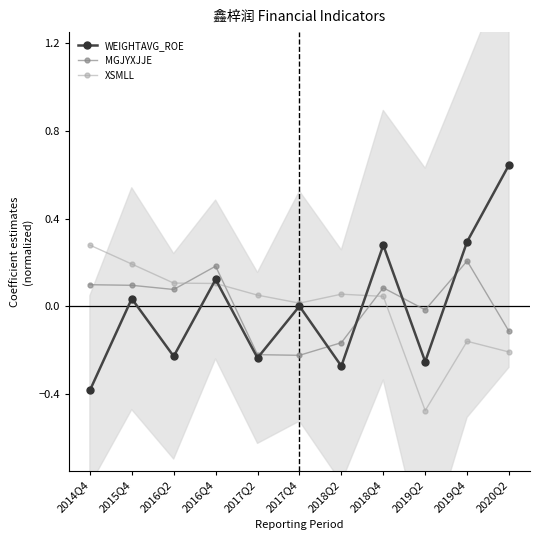

What is the label of the 6th point from the left?

2017Q4